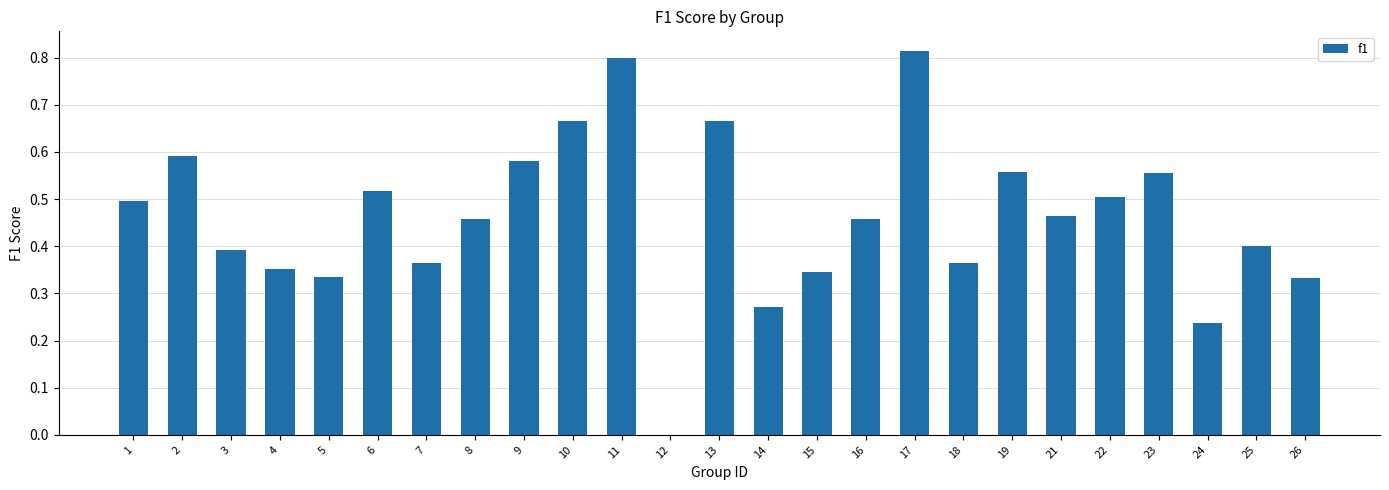

What is the change in value from 18 to 21?

+0.1